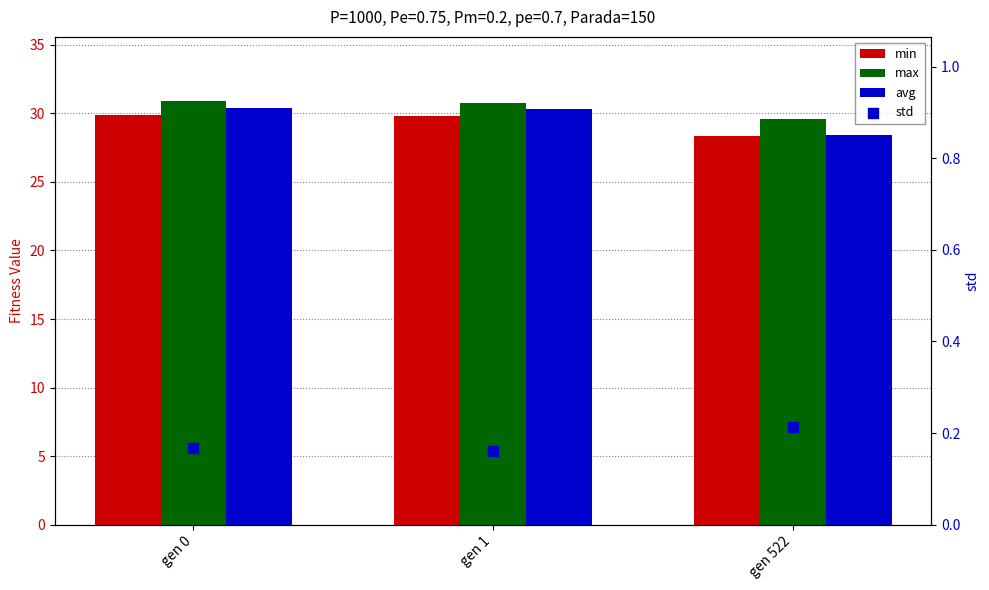

Which series has the widest spread of Y values?

avg